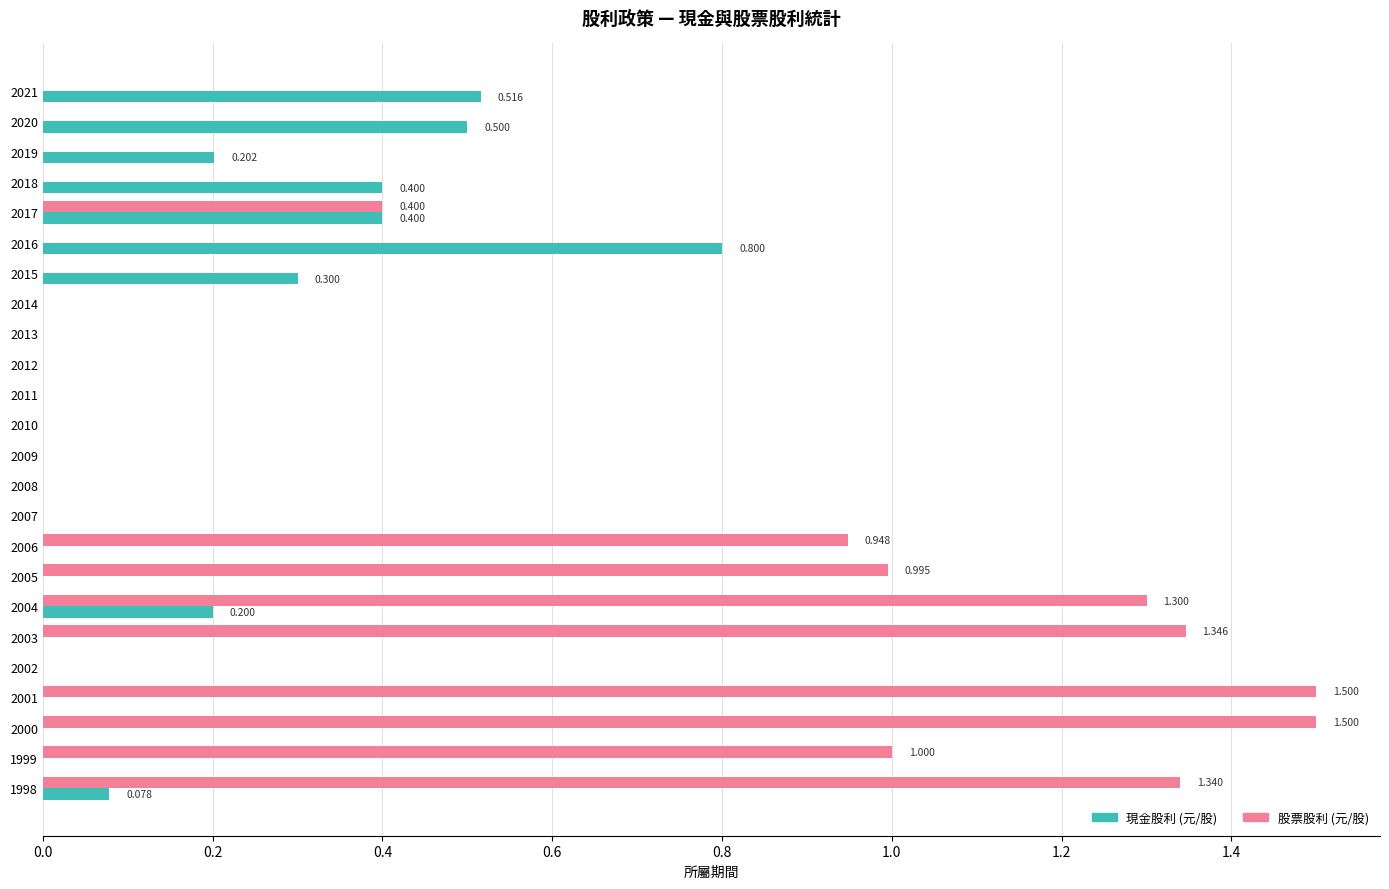

Which series has the largest total across all categories?

股票股利 (元/股)